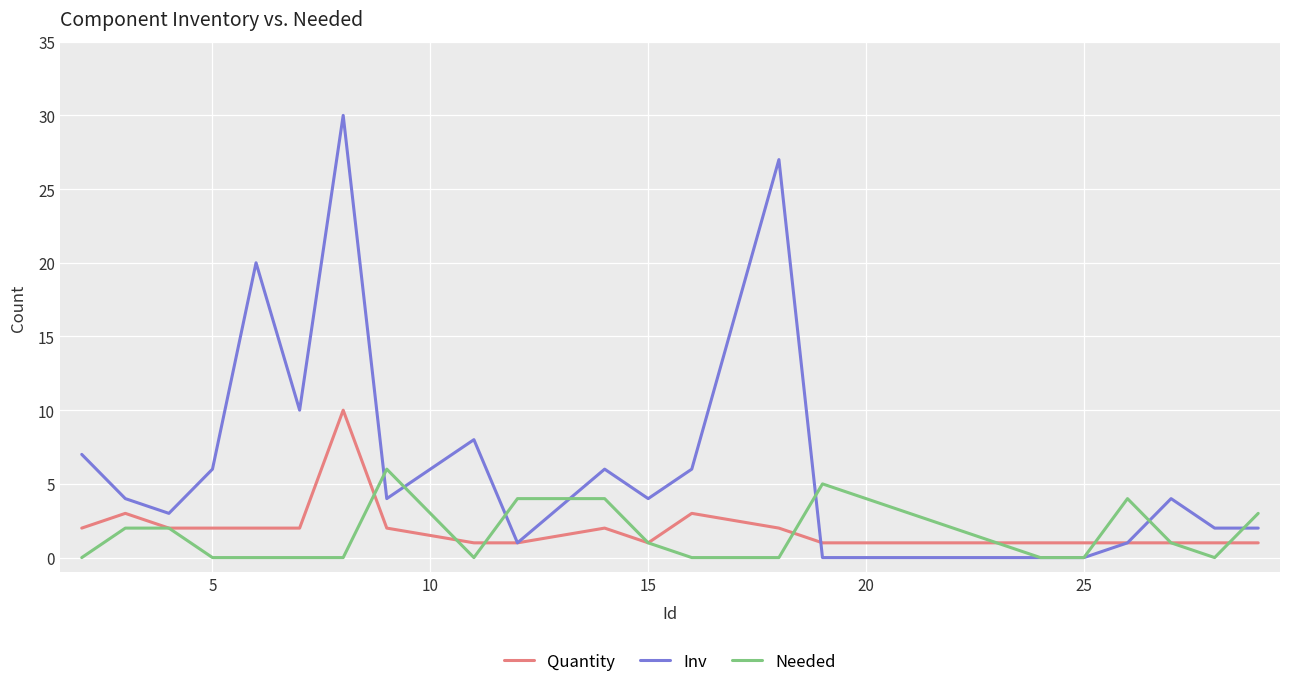

What is the sum of all Quantity values?

42